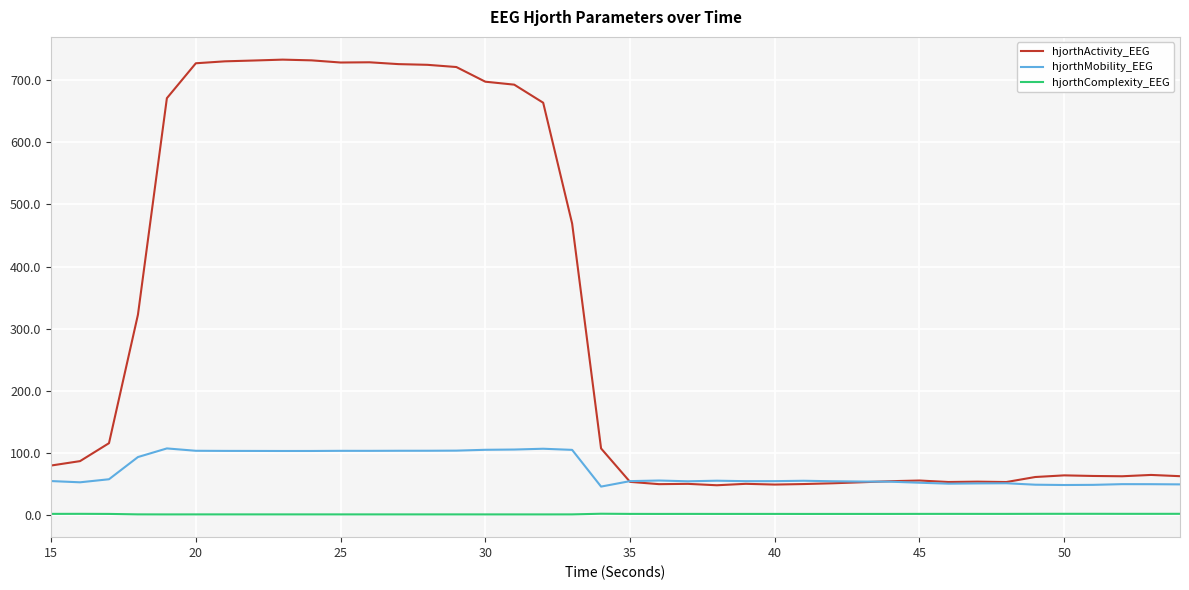

Rank the series by their average value, from lowest to highest.

hjorthComplexity_EEG, hjorthMobility_EEG, hjorthActivity_EEG